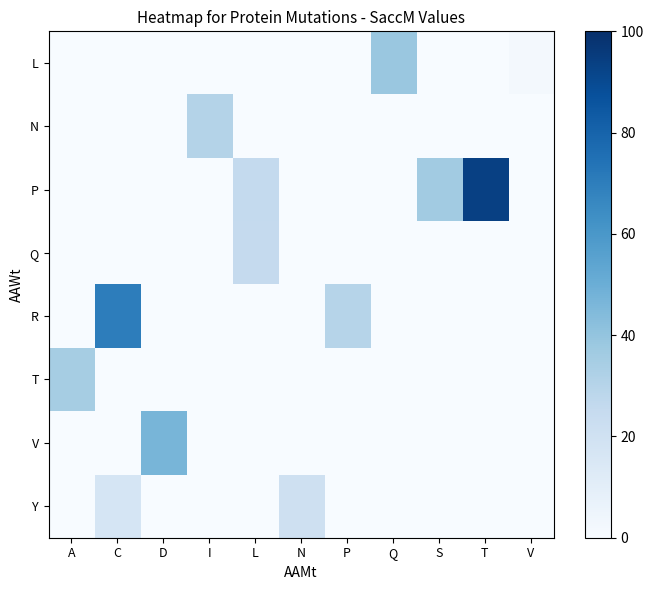

What is the total value across all series at C?

87.4